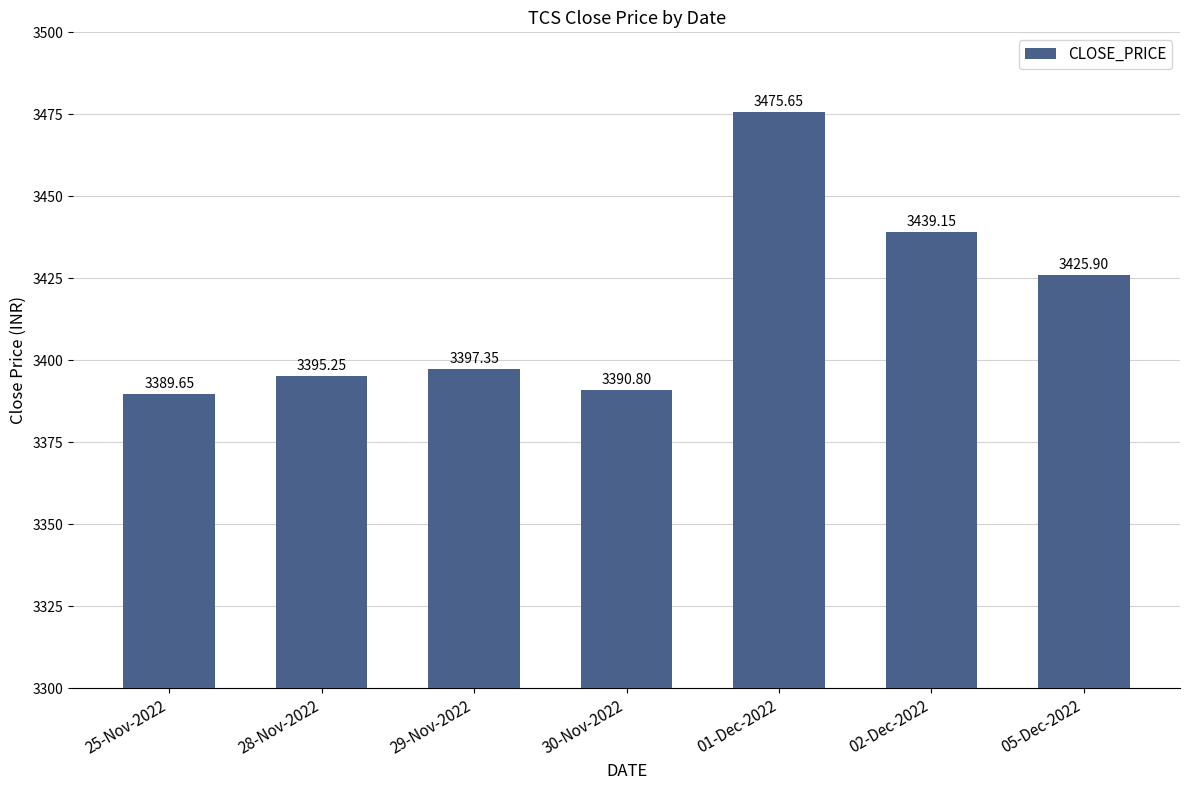

True or false: the data shows 3395.2 at 28-Nov-2022.

True